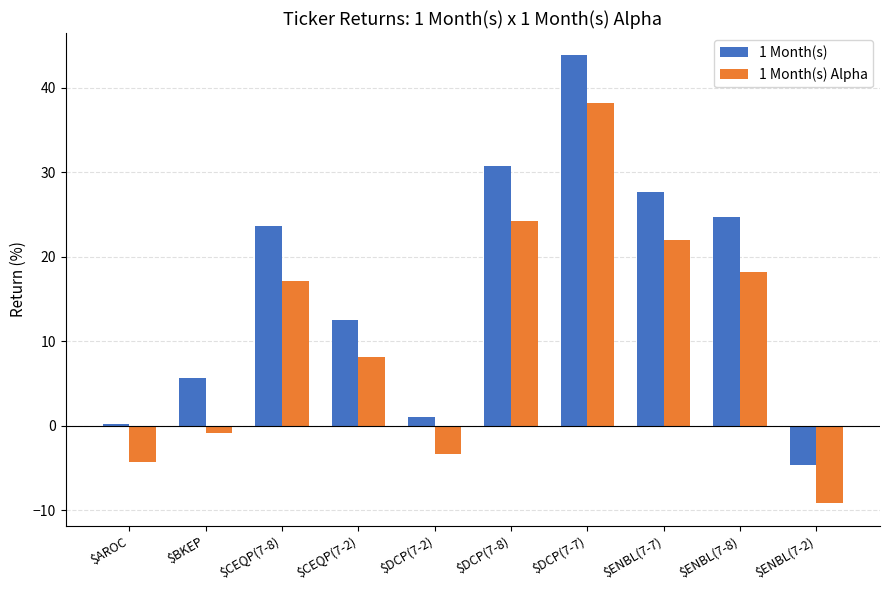

True or false: 1 Month(s) has a value of 15.8 at $CEQP(7-8).

False